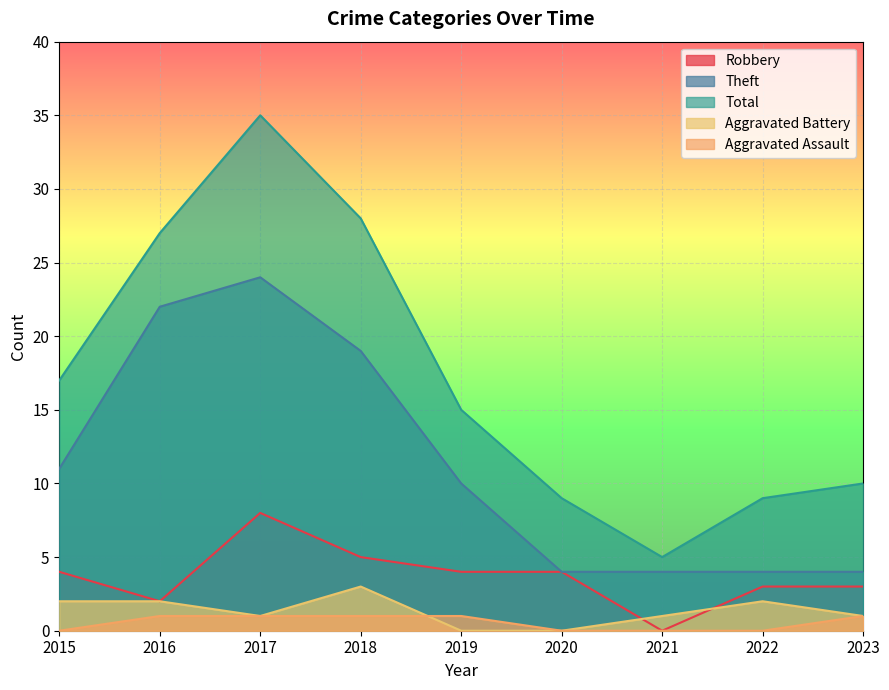

In Robbery, how many points are lower than both neighbors (excluding endpoints)?

2